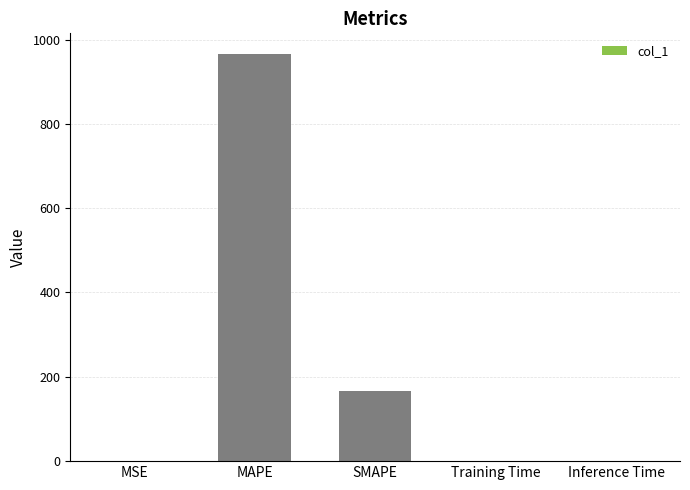

Where is the data nearest to the value 483?

SMAPE